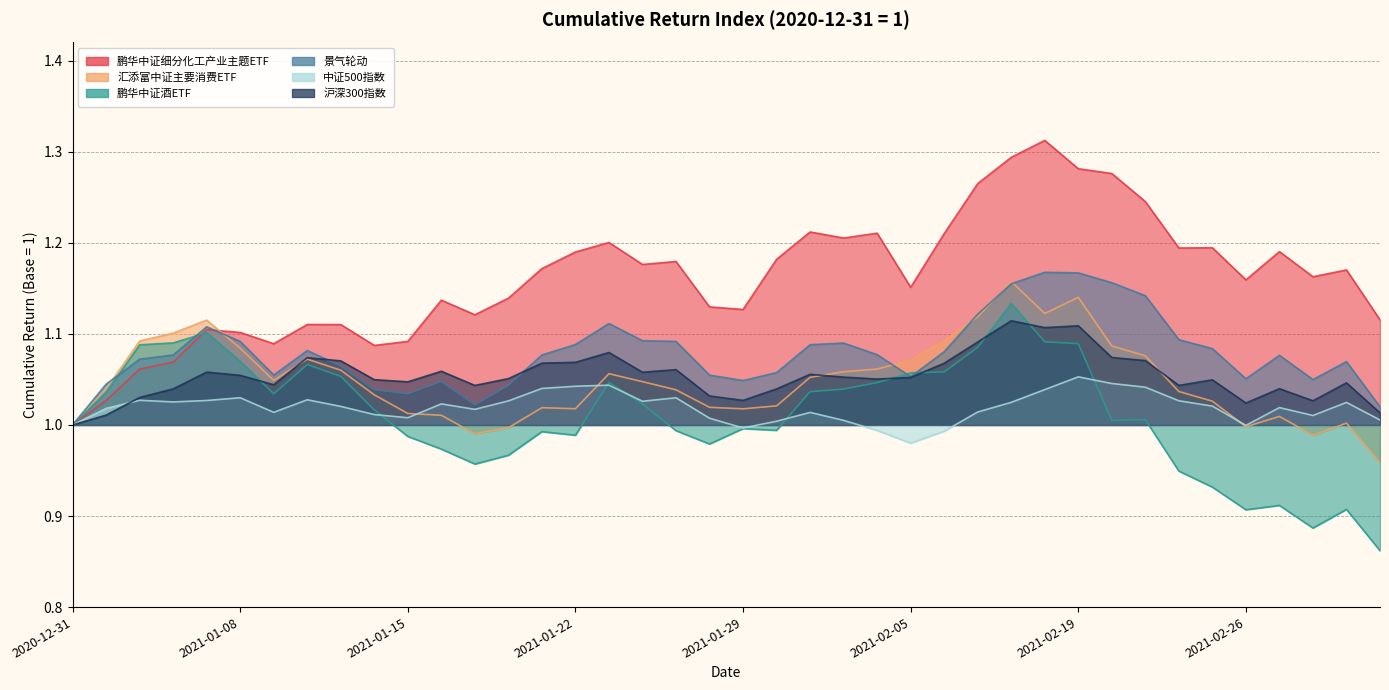

How many 景气轮动 values are between 1 and 2?

40